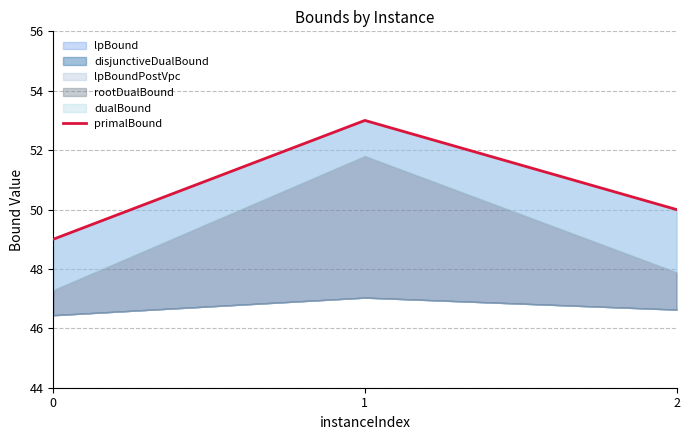

True or false: the data shows 71 at 2.

False